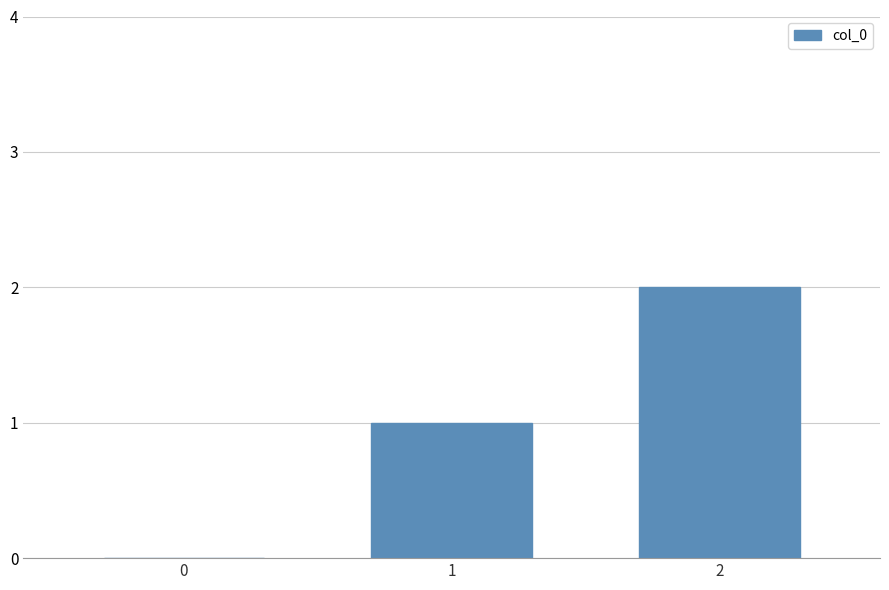

True or false: the data shows 3 at 2.

False